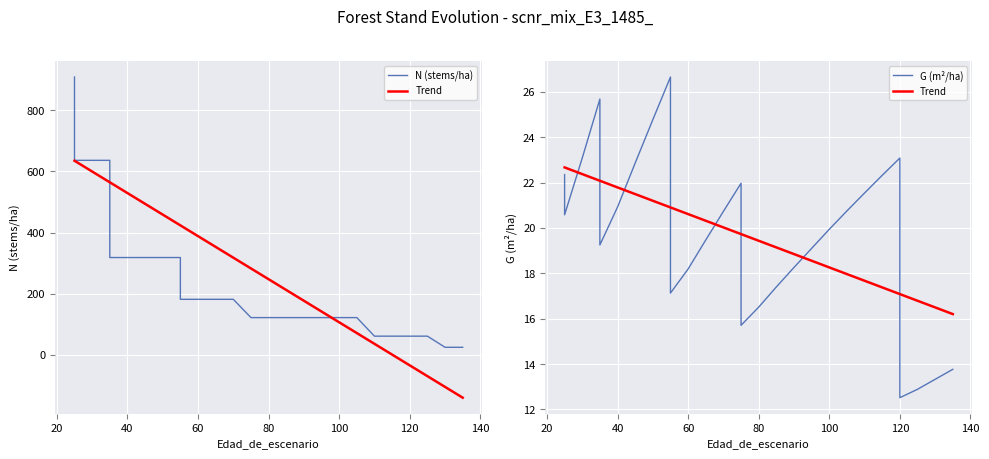

Does the chart display data point markers on the line(s)?

No